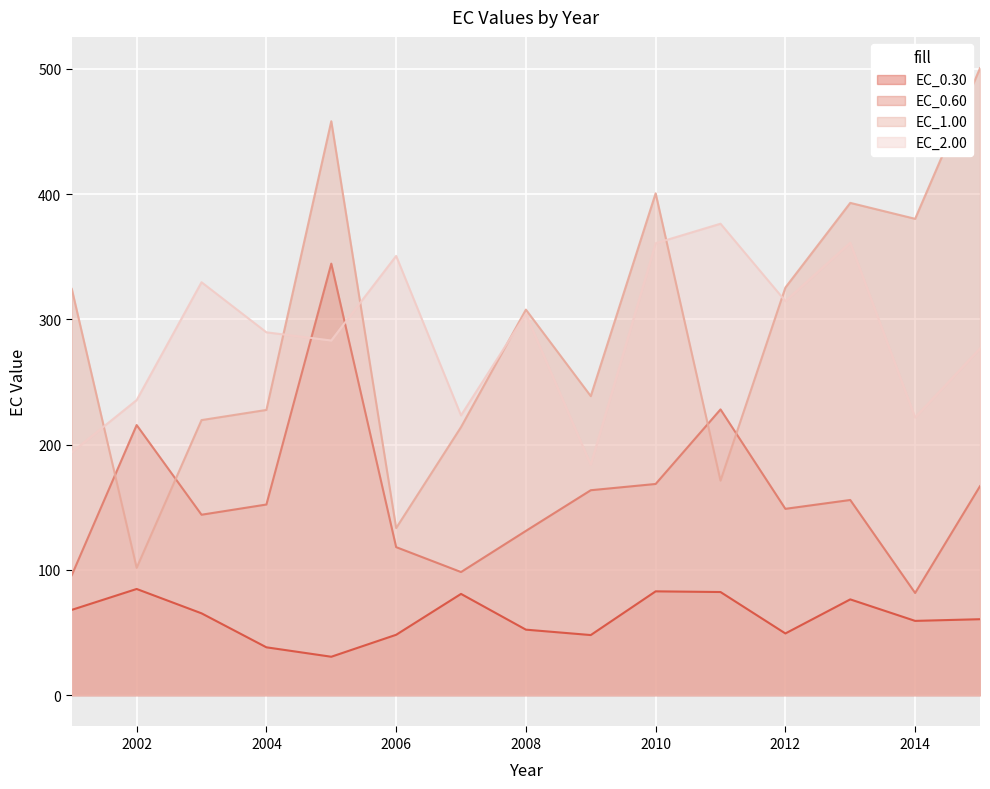

What is the difference between the maximum and minimum values in the EC_2.00 series?

192.3